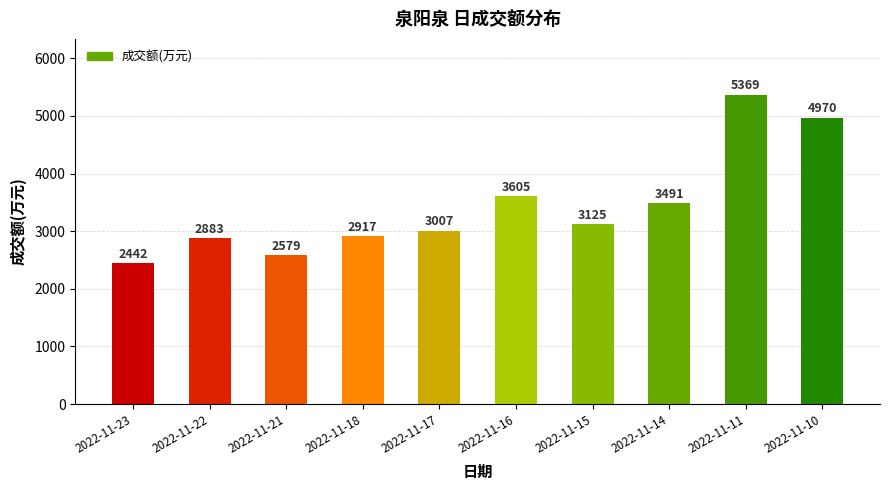

Is it true that the value at 2022-11-21 is 546?

False